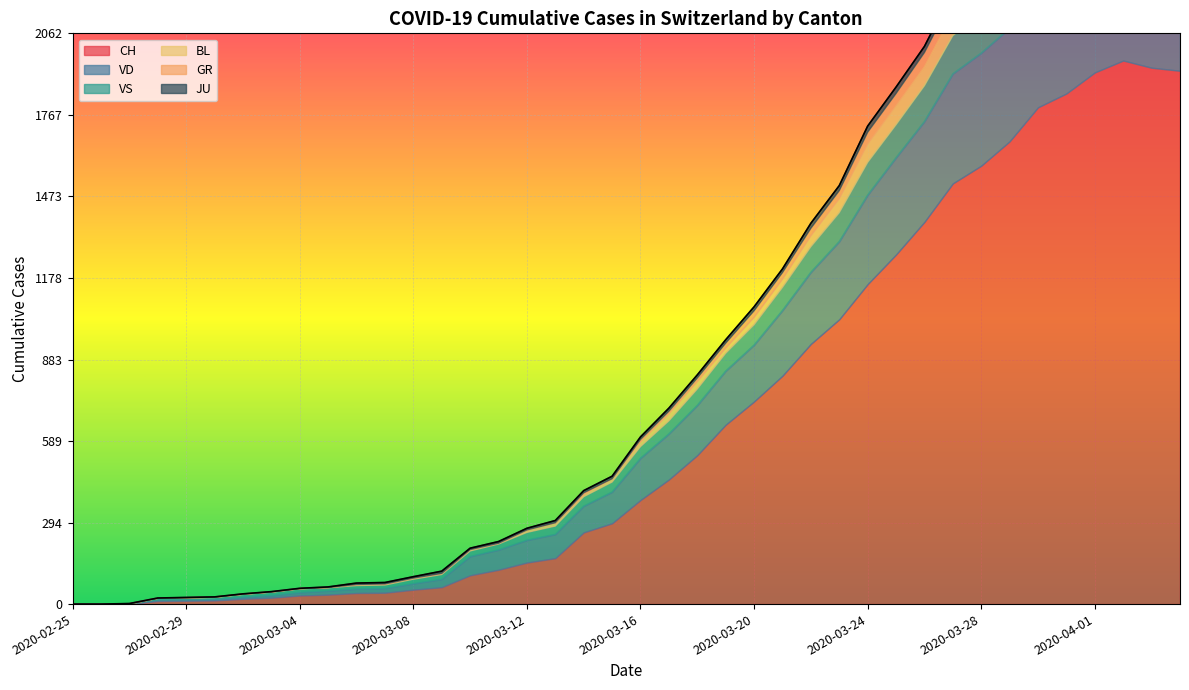

How many values in JU are above zero?

38